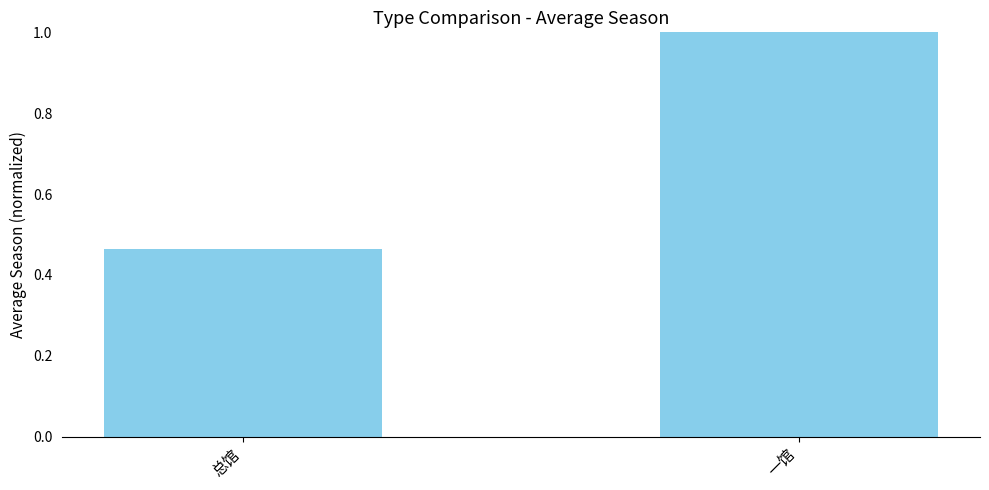

What is the sum of the values at 总馆 and 一馆?

1.5